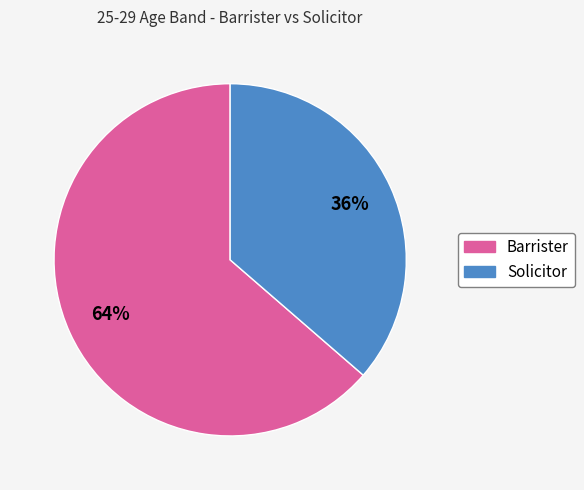

Rank the categories by value from highest to lowest.

Barrister, Solicitor